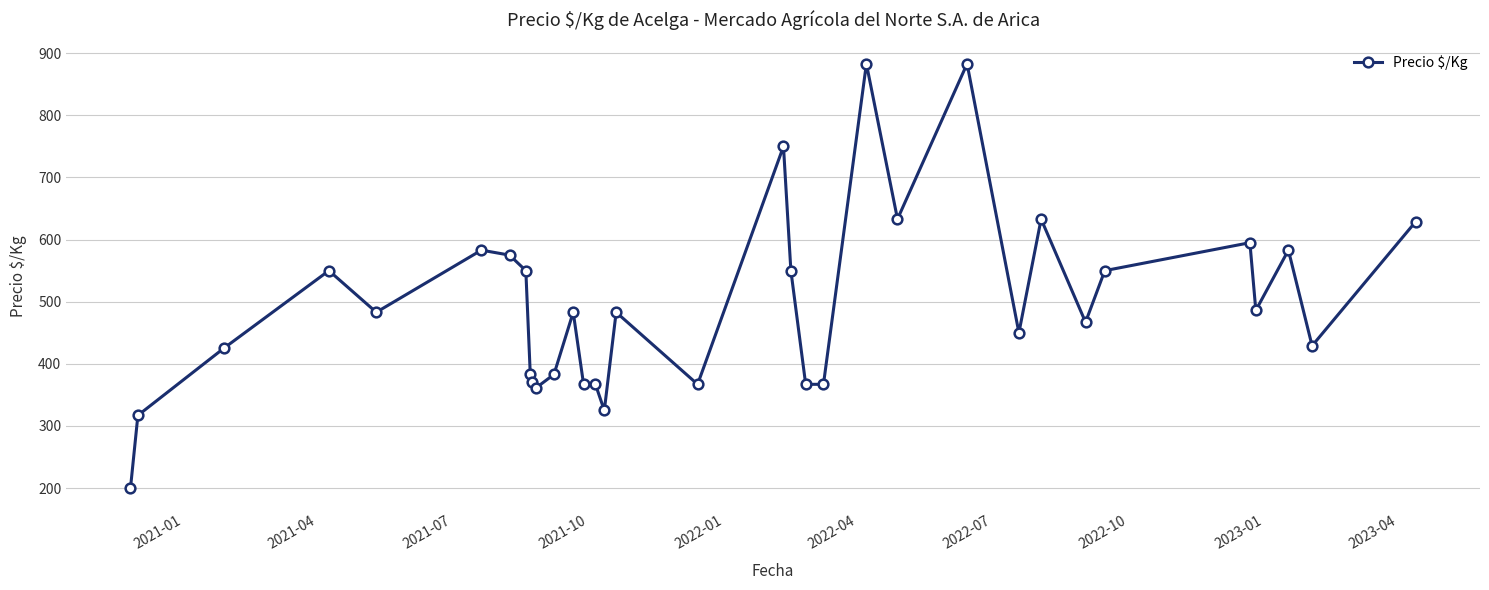

What is the smallest value displayed?

200.0